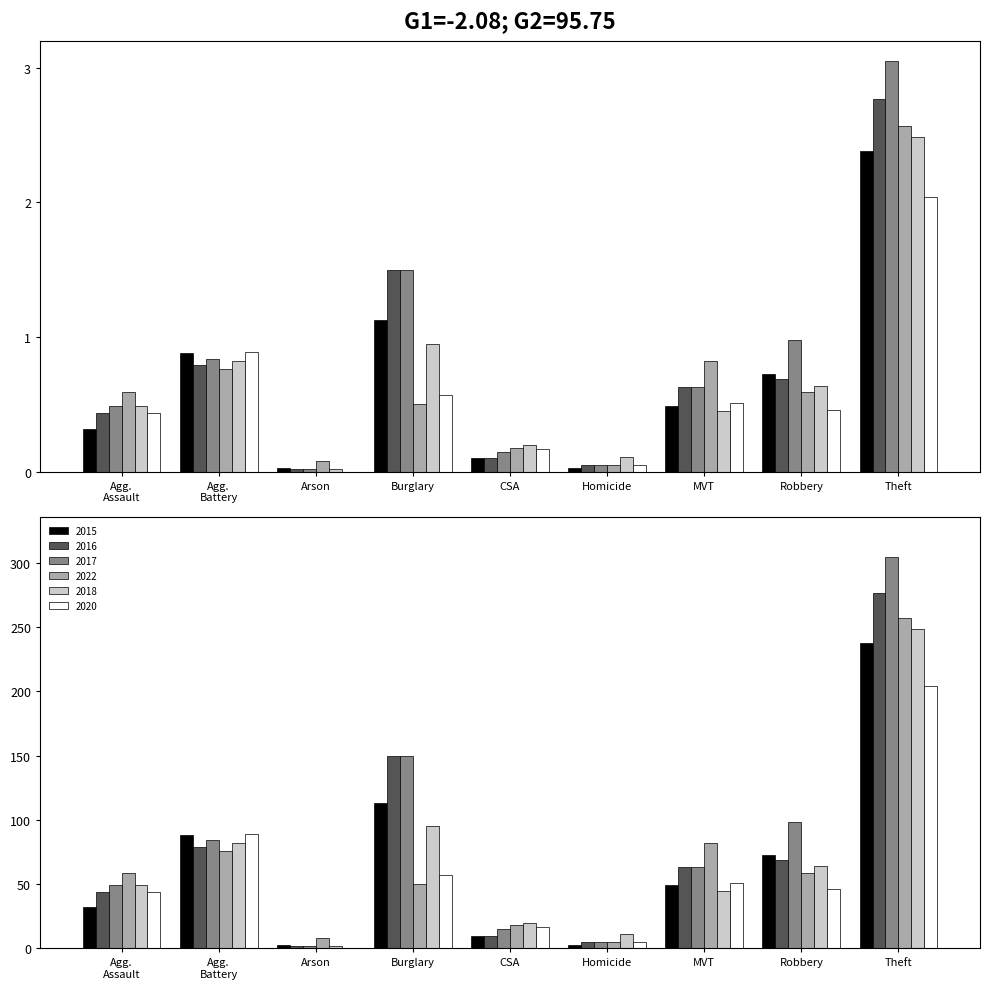

At which label is 2022 closest to 1?

MVT